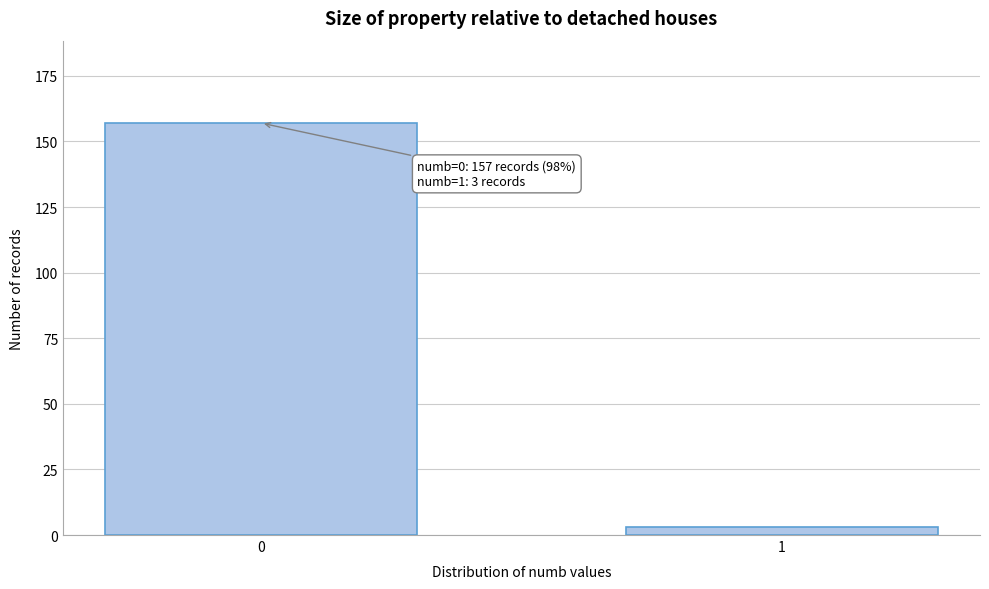

Reading right to left, extract all data points from this chart.

1=3	0=157